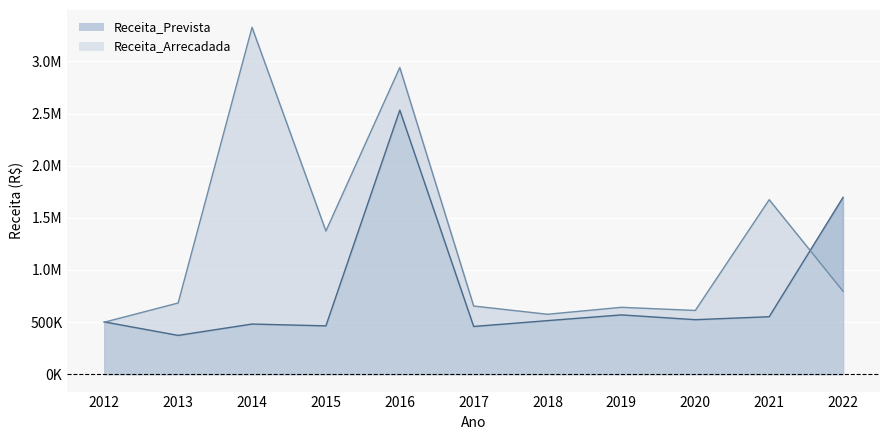

In Receita_Arrecadada, how many points are lower than both neighbors (excluding endpoints)?

3